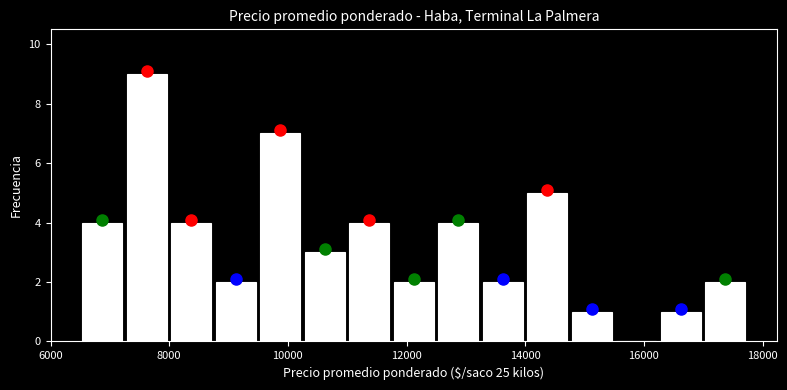

Around what value on the x-axis is the tallest bar? Give the approximate position of its centre, as read against the axis.

7600